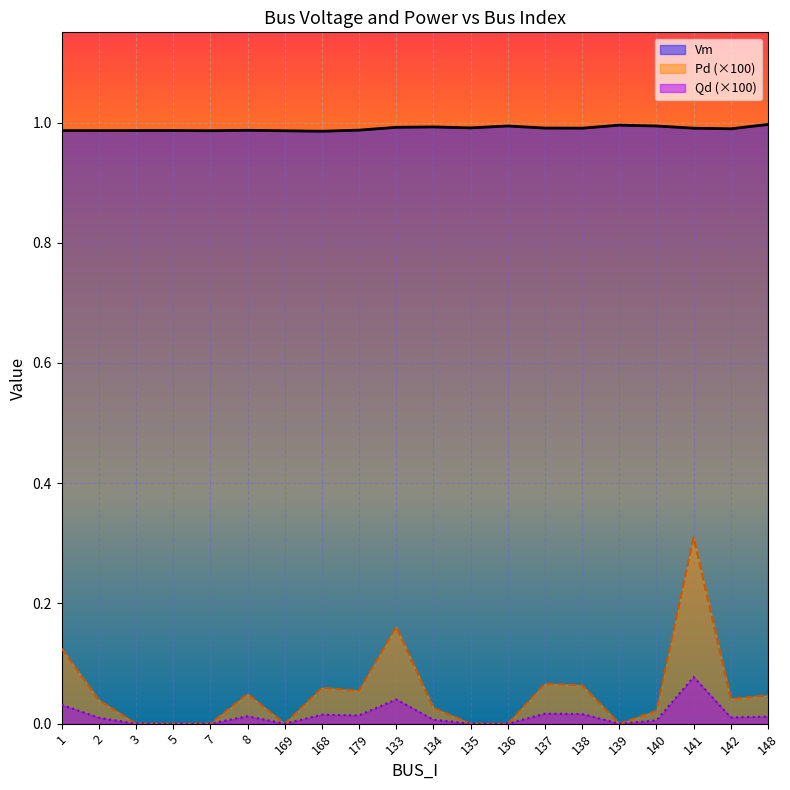

Rank the series at 2 from highest to lowest value.

Vm, Pd (×100), Qd (×100)